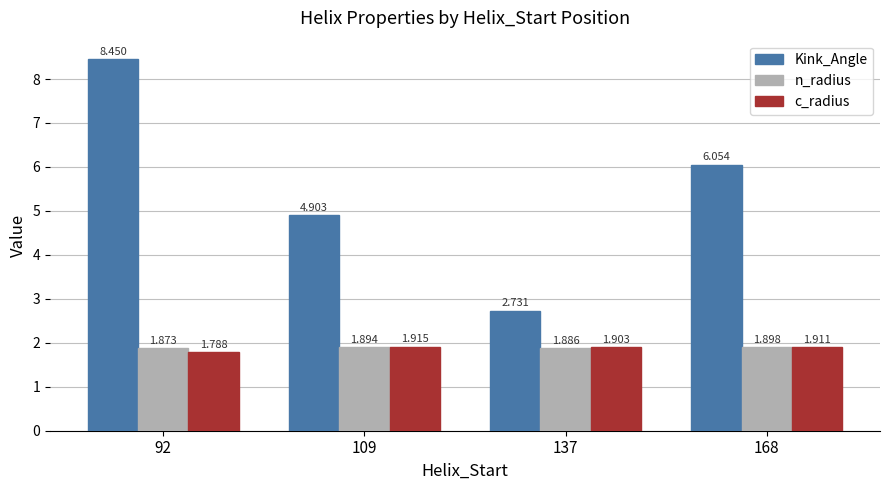

Which series has the largest total across all categories?

Kink_Angle